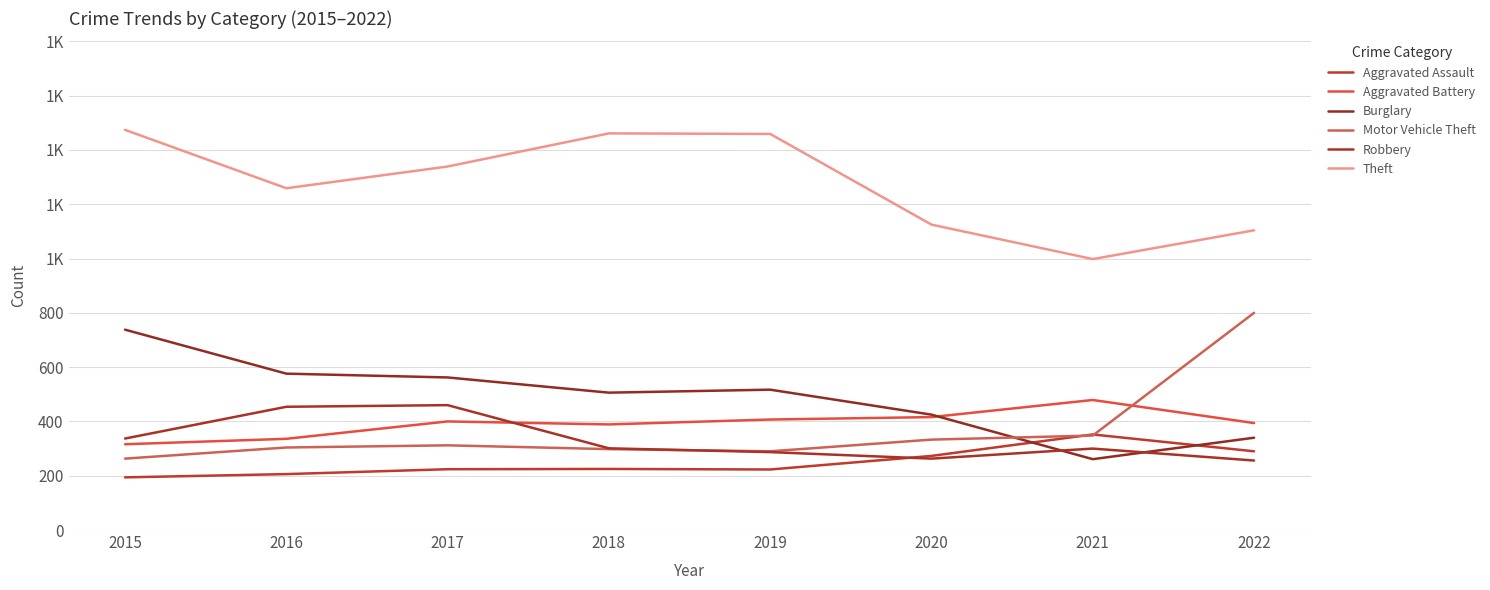

Does the chart display data point markers on the line(s)?

No